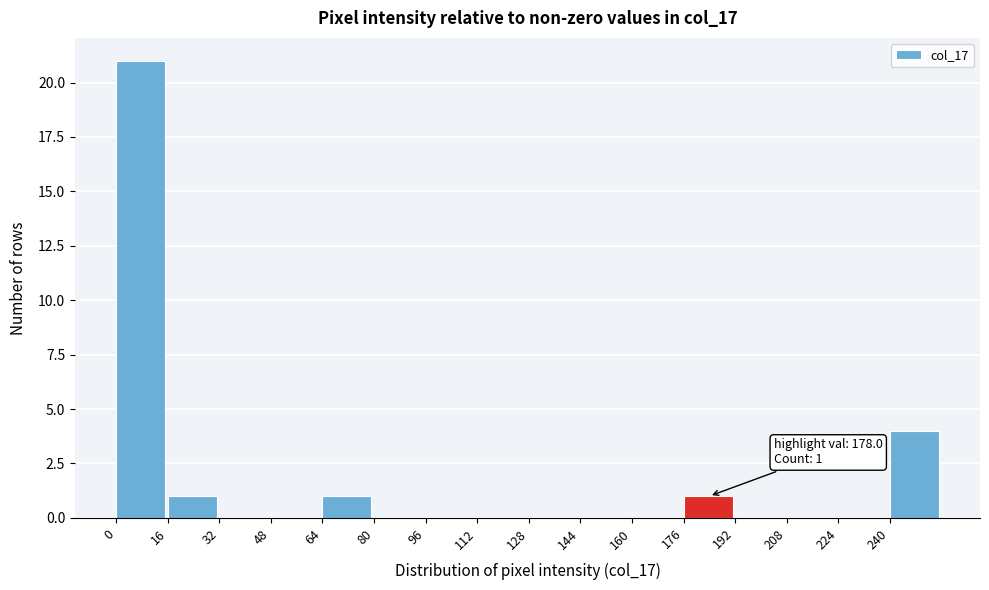

Which range on the x-axis has the tallest bar?

0 to 16